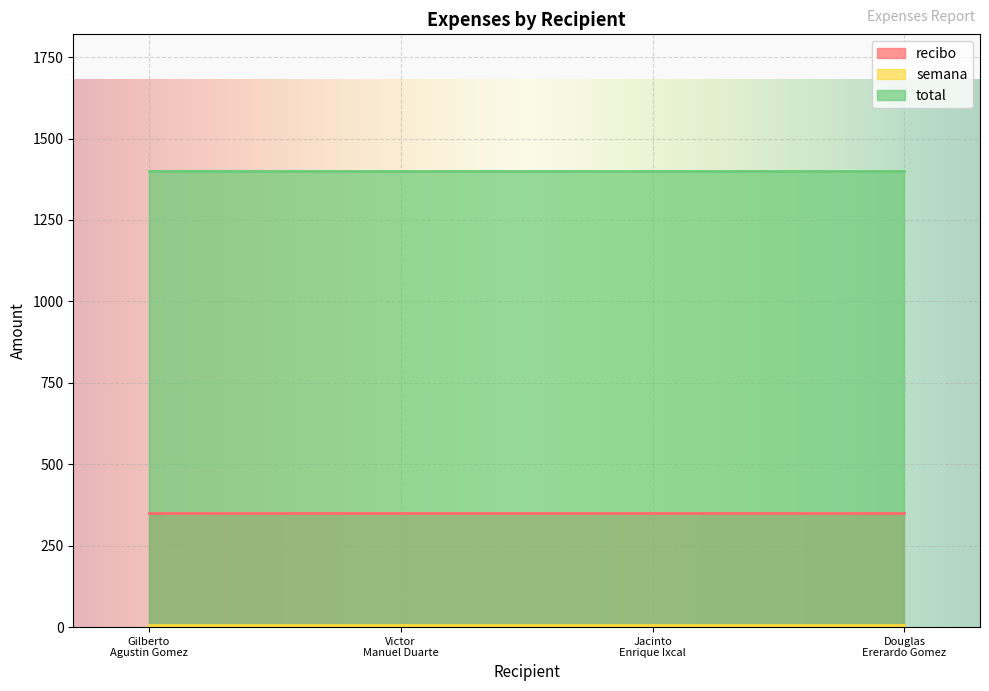

What is the value of the recibo point at the 3rd from the left?

350